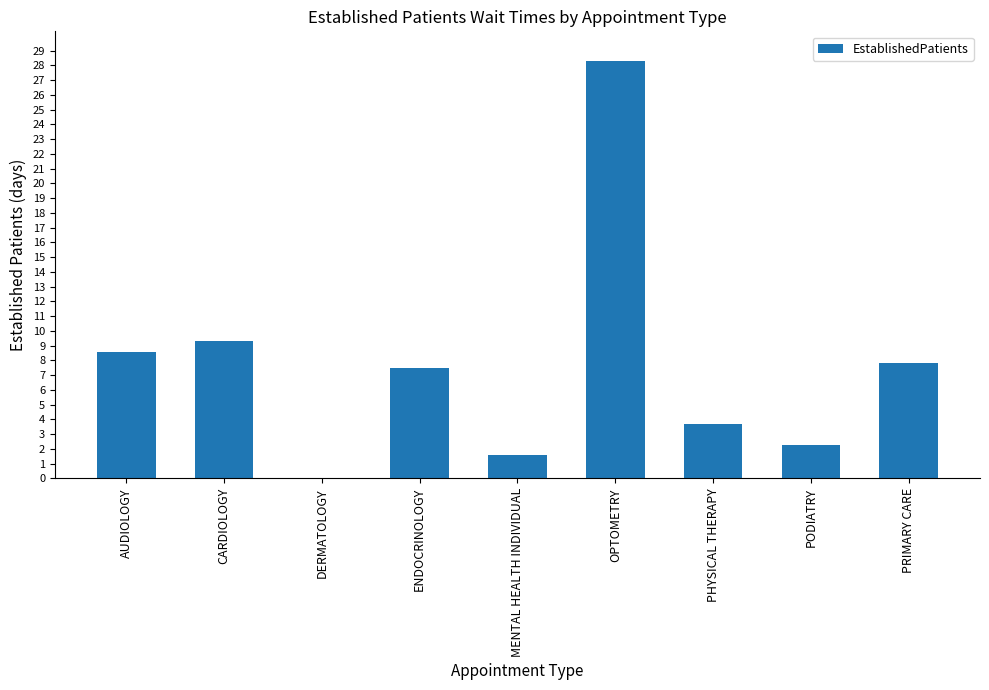

Which category has the highest value across all series?

OPTOMETRY